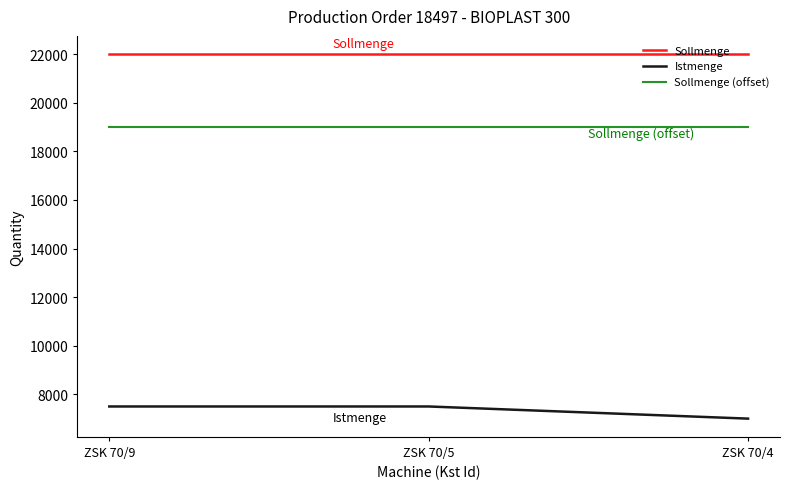

What is the spread (max minus min) of values at ZSK 70/9?

14500